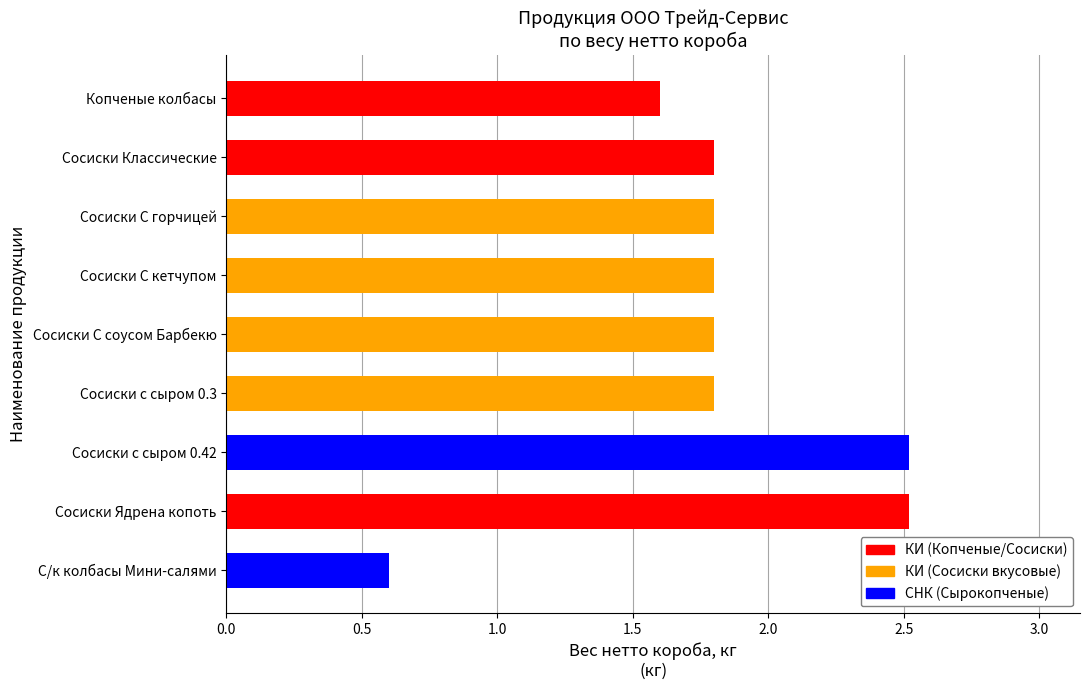

Count the number of categories in the chart.

9